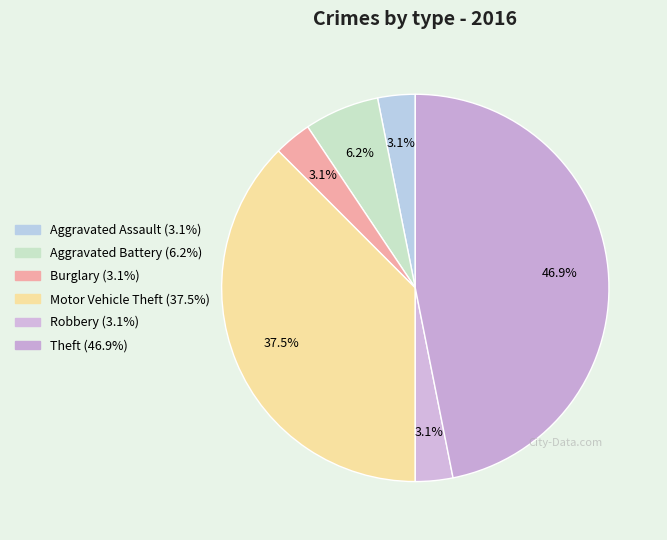

Count the number of slices in the pie.

6